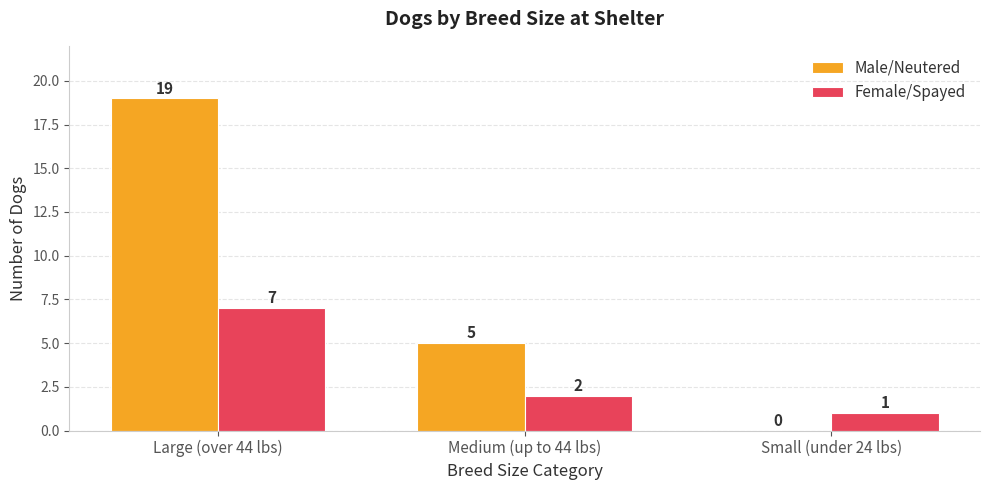

What is the average value of the Female/Spayed series?

3